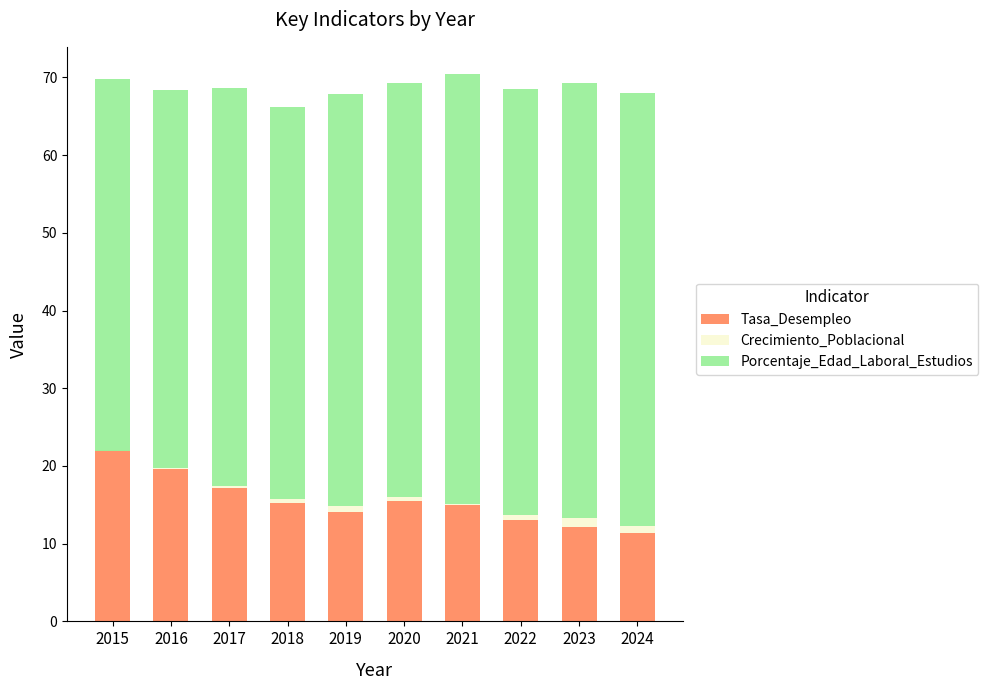

Reading left to right, what are all the values shown in this chart?

Tasa_Desempleo: 2015=22.1	2016=19.6	2017=17.2	2018=15.3	2019=14.1	2020=15.5	2021=14.9	2022=13.0	2023=12.2	2024=11.3
Crecimiento_Poblacional: 2015=-0.1	2016=0.1	2017=0.2	2018=0.5	2019=0.7	2020=0.5	2021=0.2	2022=0.7	2023=1.2	2024=0.9
Porcentaje_Edad_Laboral_Estudios: 2015=47.9	2016=48.7	2017=51.2	2018=50.4	2019=53.0	2020=53.3	2021=55.3	2022=54.7	2023=55.9	2024=55.7